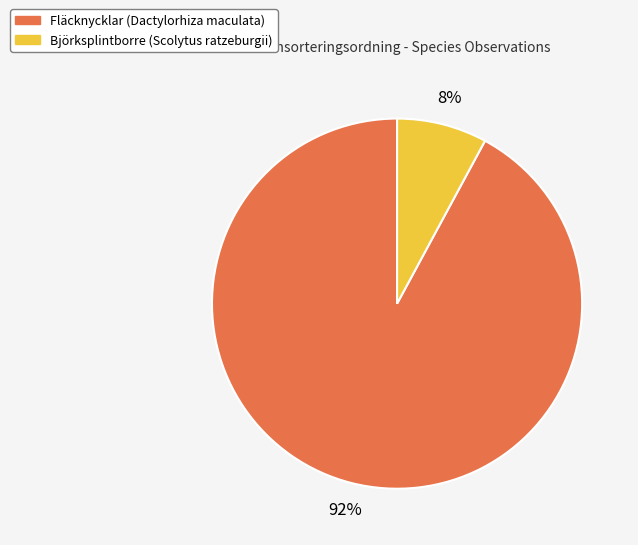

Is it true that Fläcknycklar (Dactylorhiza maculata) is 99% of the pie?

False